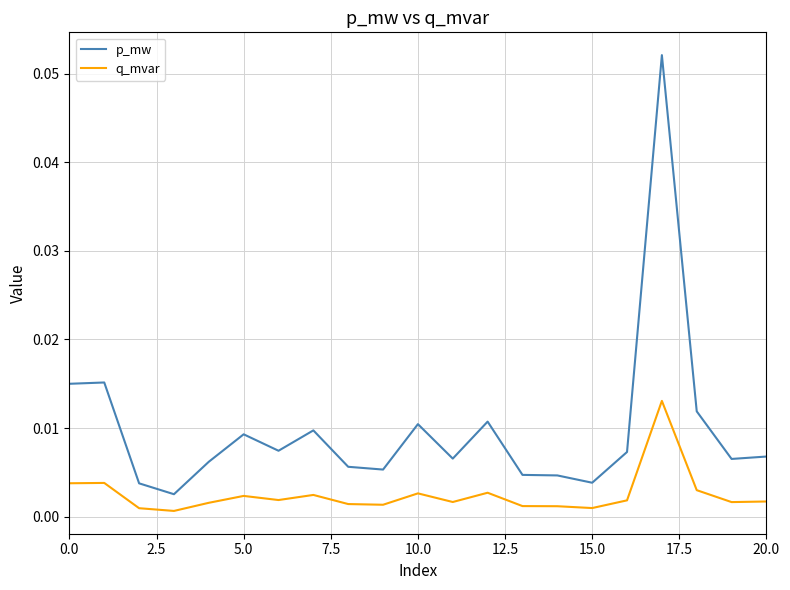

Rank the series by their average value, from highest to lowest.

p_mw, q_mvar